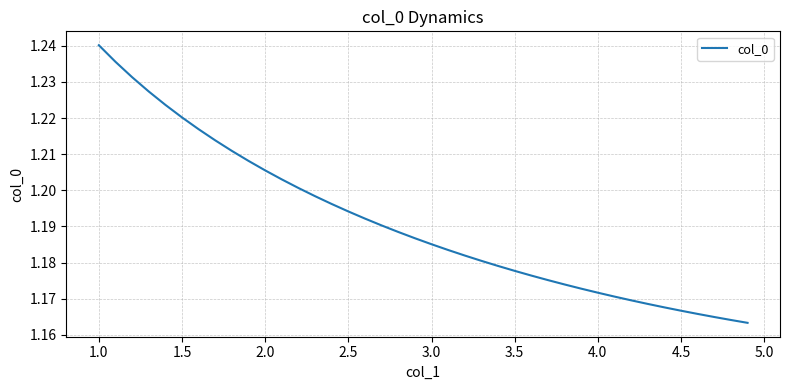

How many lines are shown in the chart?

1